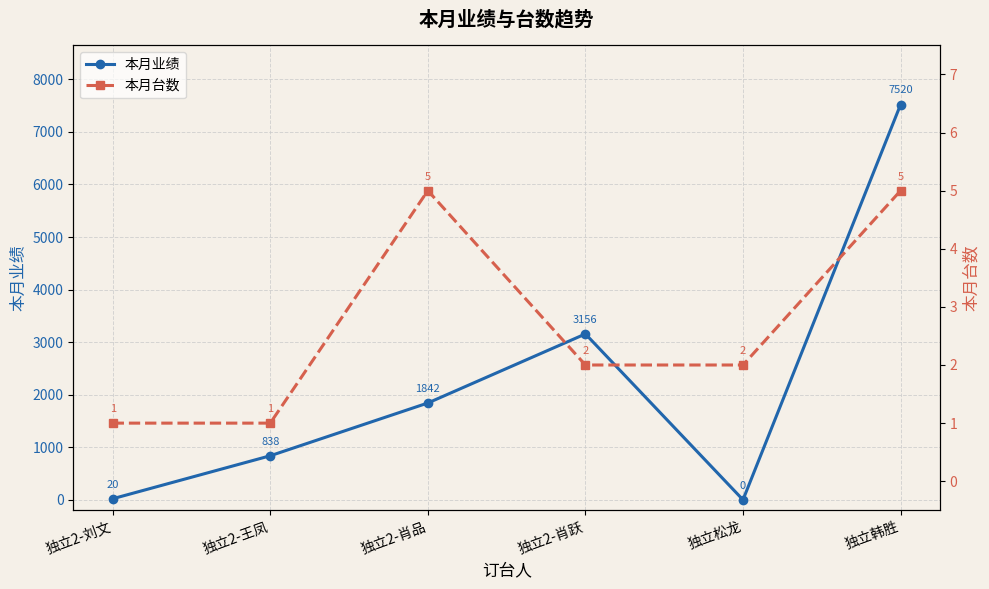

The 本月业绩 series shows 687 at 独立2-肖品. True or false?

False